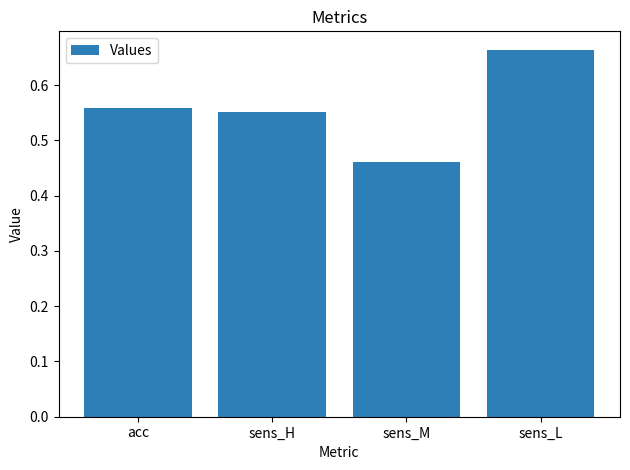

Are the bars grouped side by side (vs. stacked)?

No